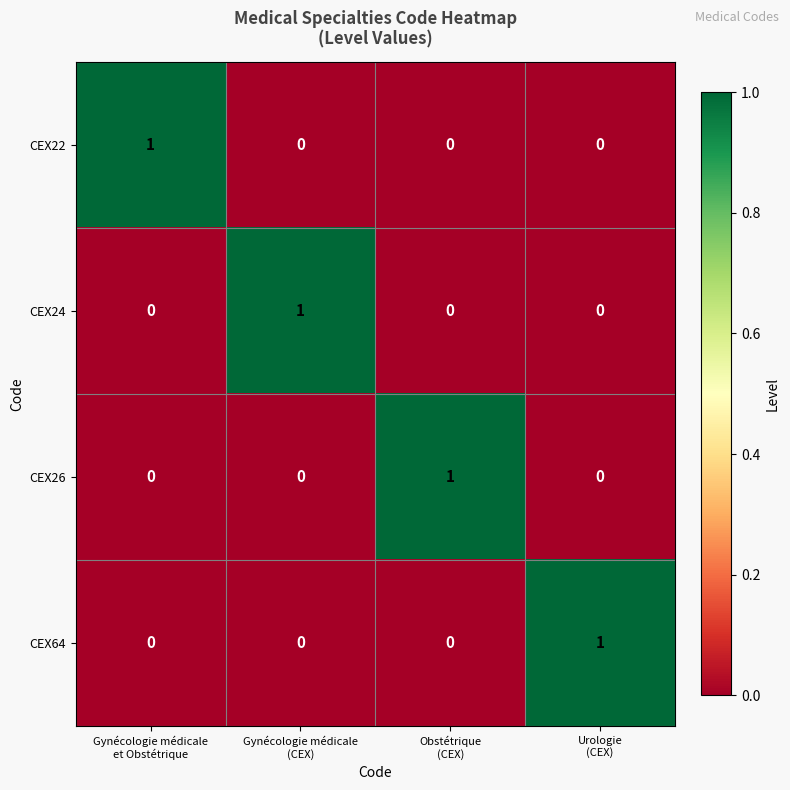

Count the number of categories in the chart.

4